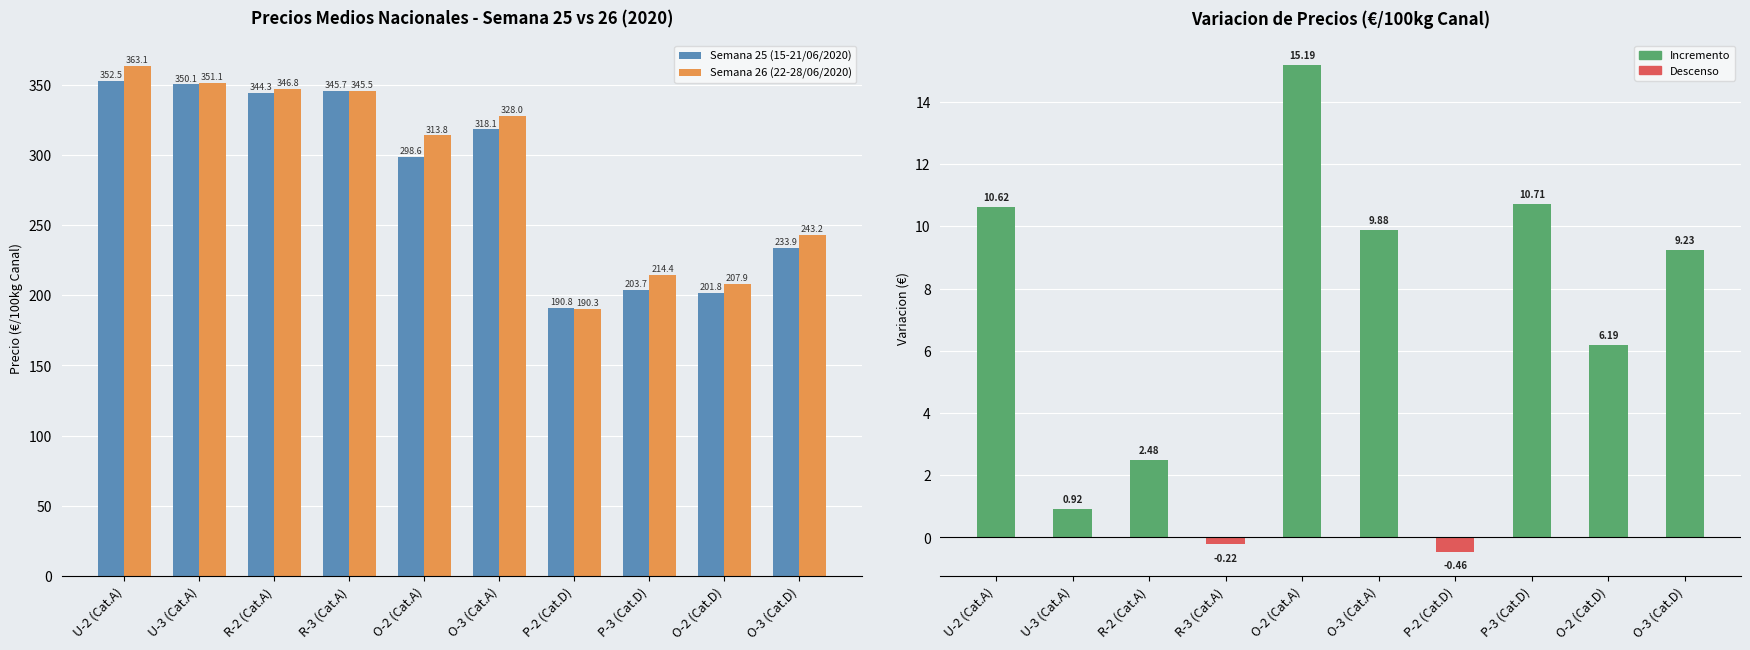

How many values in the Semana 25 (15-21/06/2020) series are below 318?

5